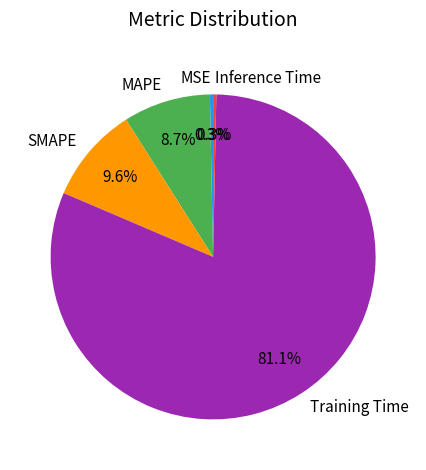

Count the number of slices in the pie.

5